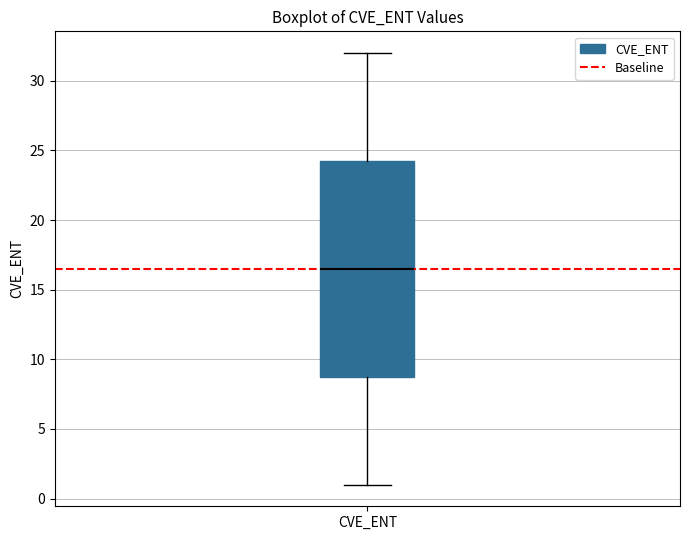

Read this box plot against the y-axis: the position of the median line, the range covered by the box, and the ends of both whiskers. The values are not printed on the chart, so give them approximately, as read against the axis.

median 16.5, box 9.0 to 24.5, whiskers 1.0 to 32.0